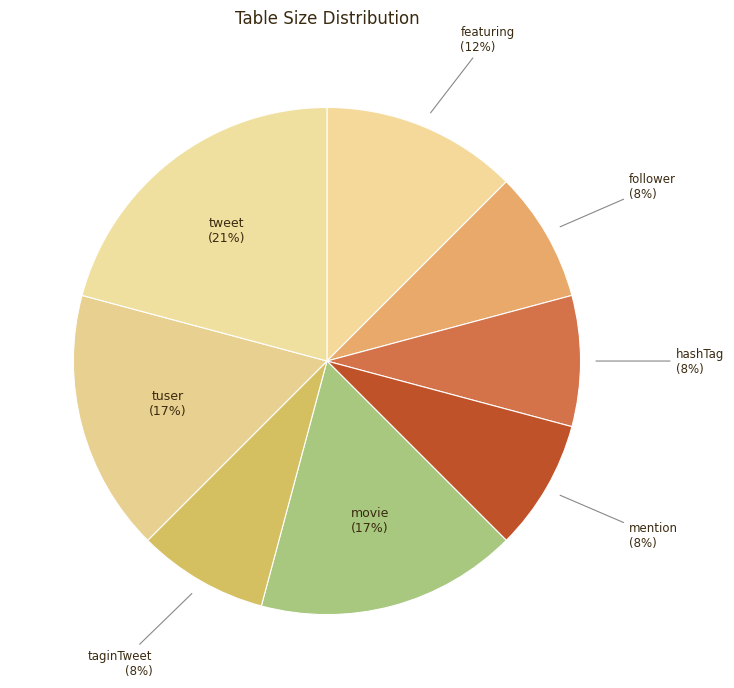

Count the number of slices in the pie.

8